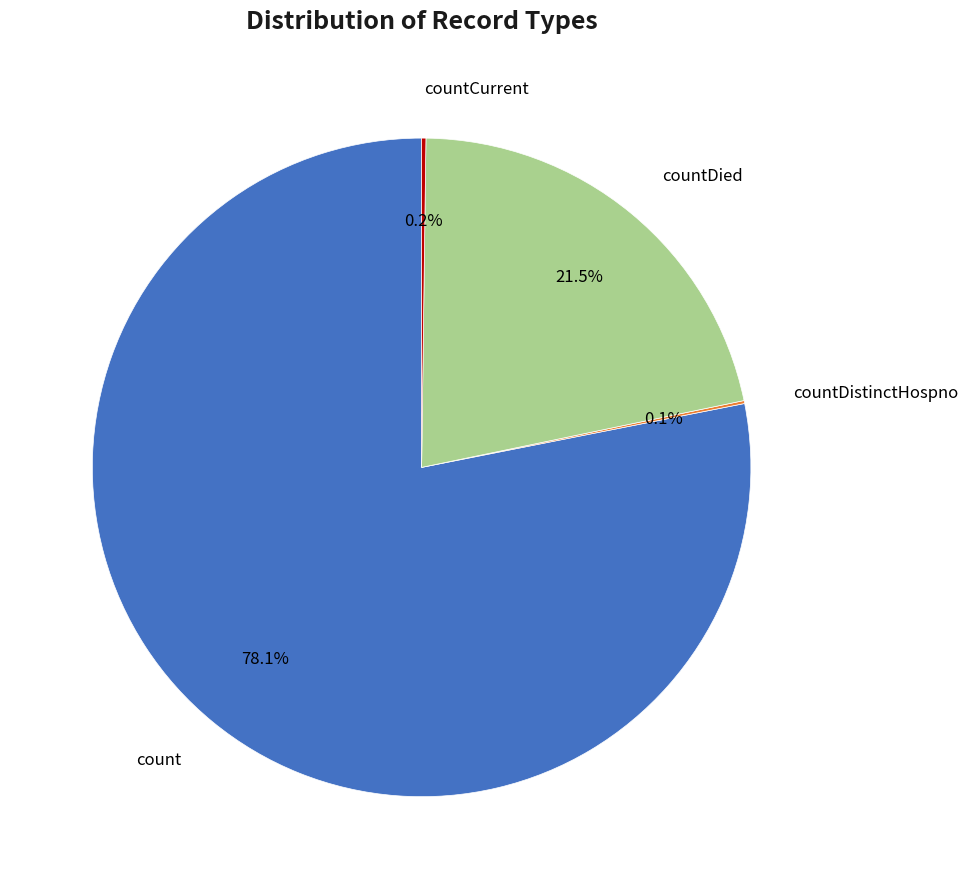

Does any single category account for the majority?

Yes